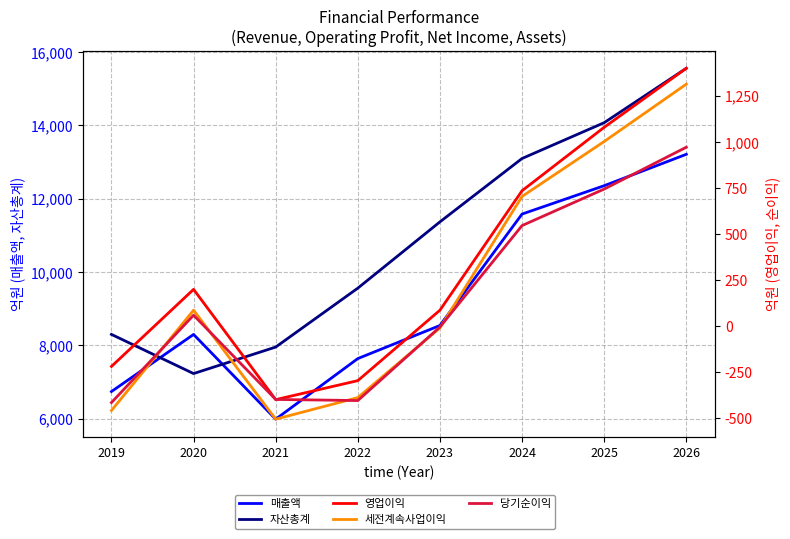

How many lines are shown in the chart?

5